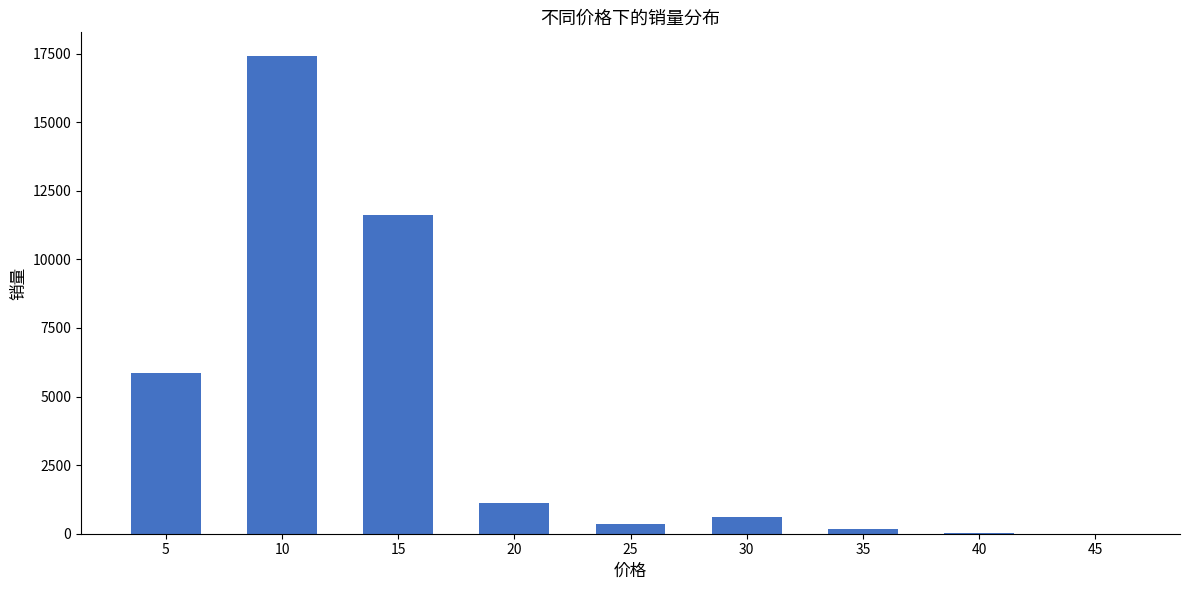

What is the sum of all values?

37135.4